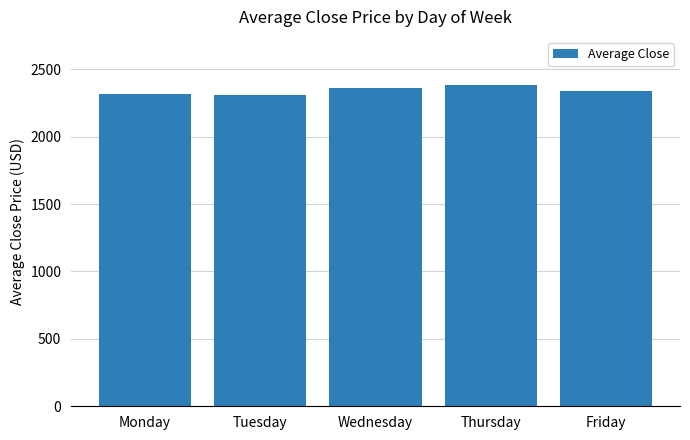

What is the value of the 1st bar from the left?

2314.6